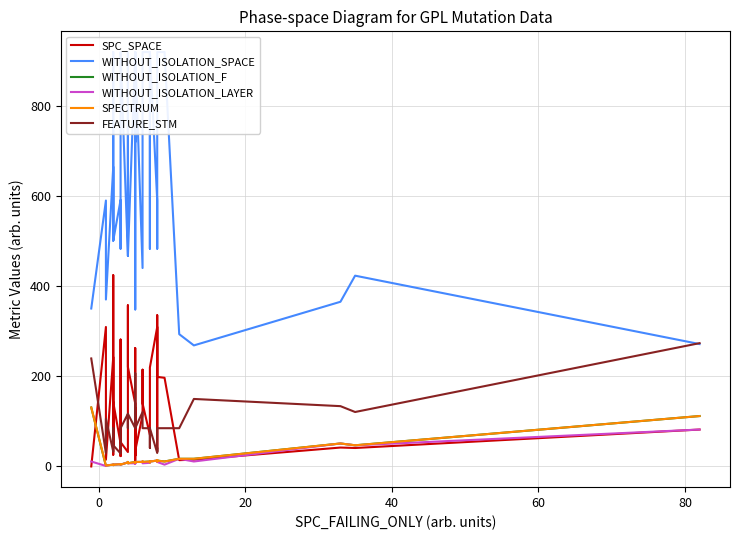

Is this an area chart (filled region under the line)?

No